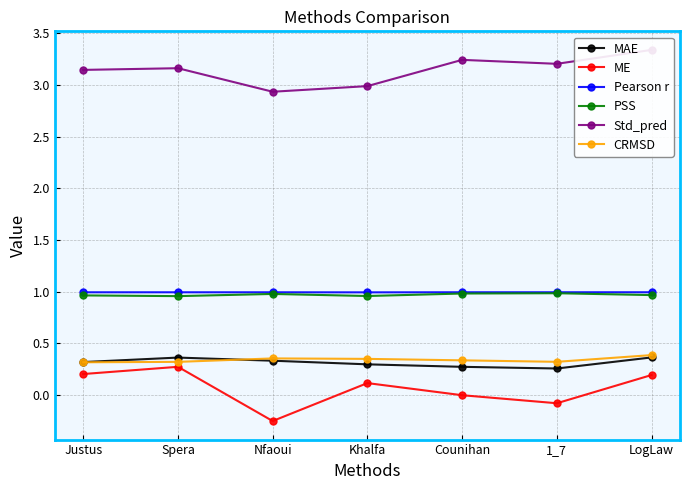

How many interior local valleys does the Pearson r series have?

2